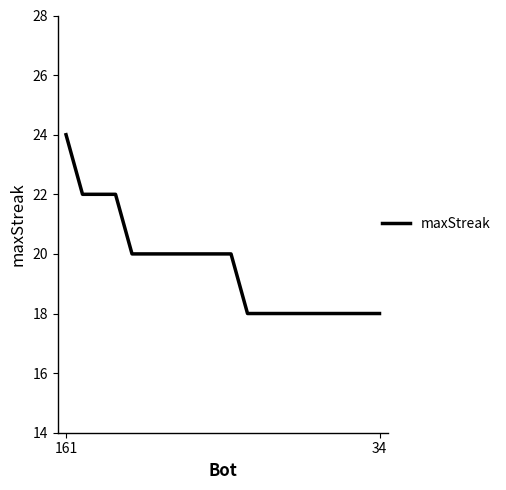

What is the maximum value shown in the chart?

24